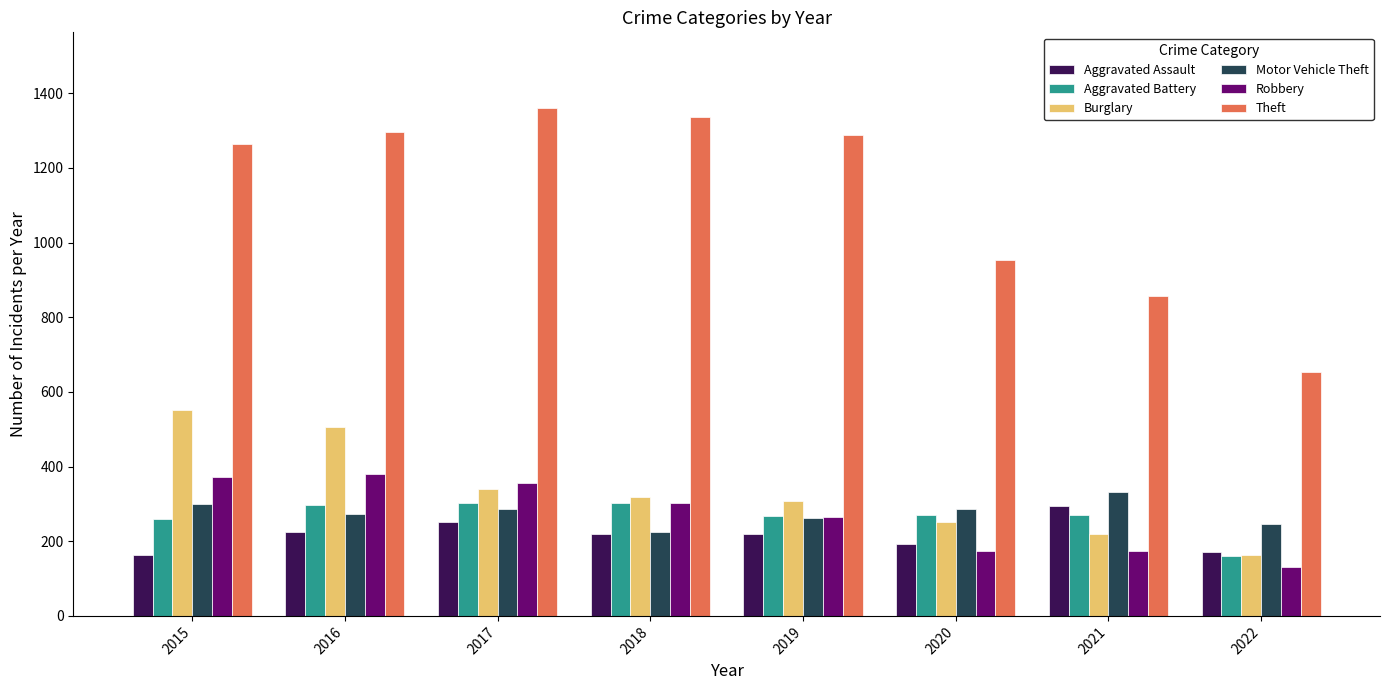

What is the total value across all series at 2018?

2705